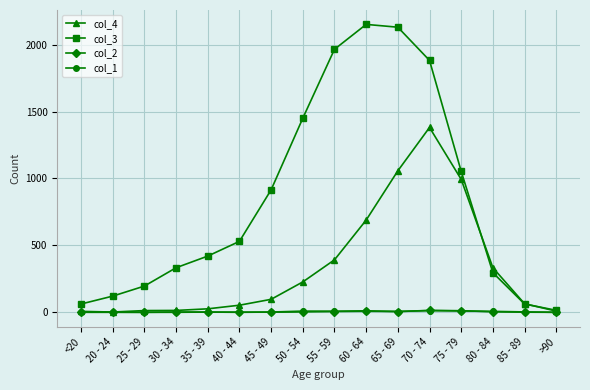

Is this an area chart (filled region under the line)?

No